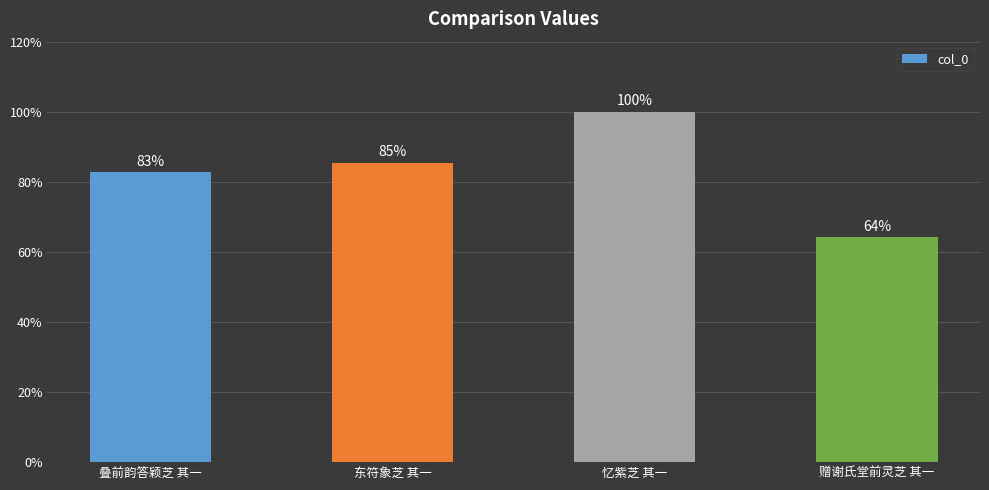

What is the sum of all values?

3054447